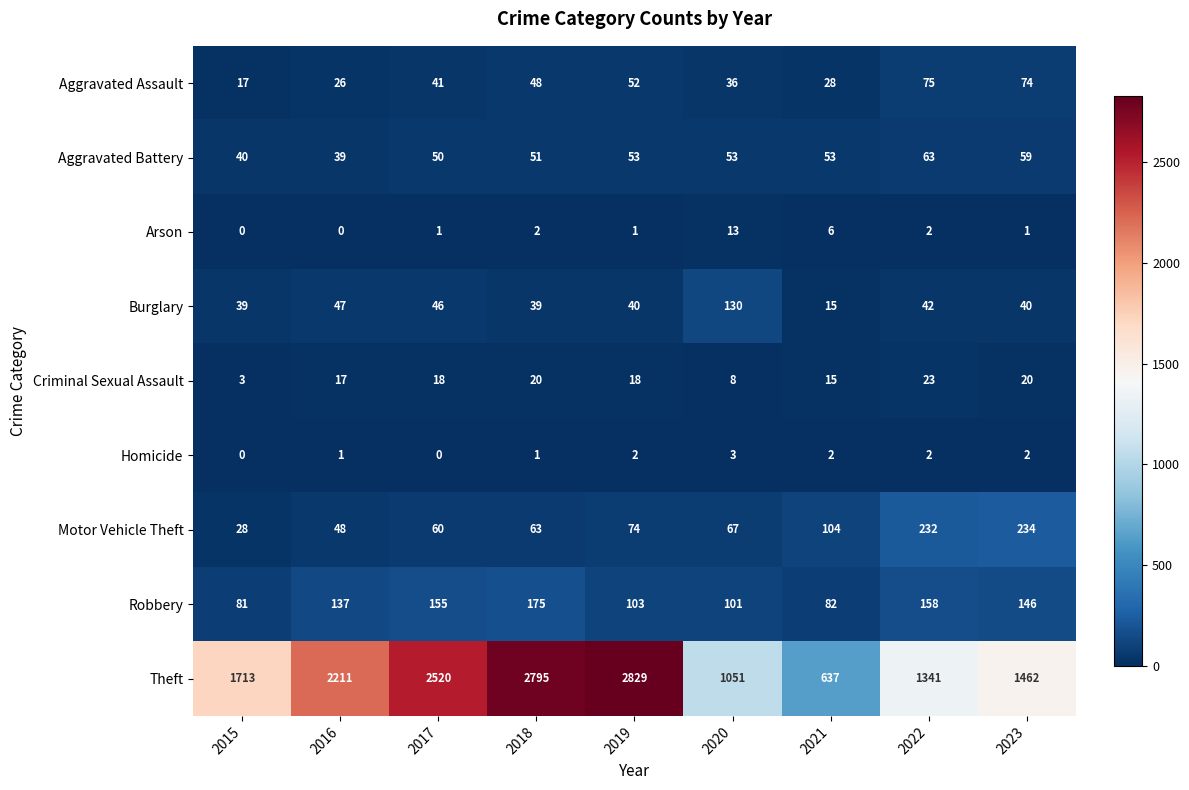

Where is Burglary nearest to the value 72?

2016